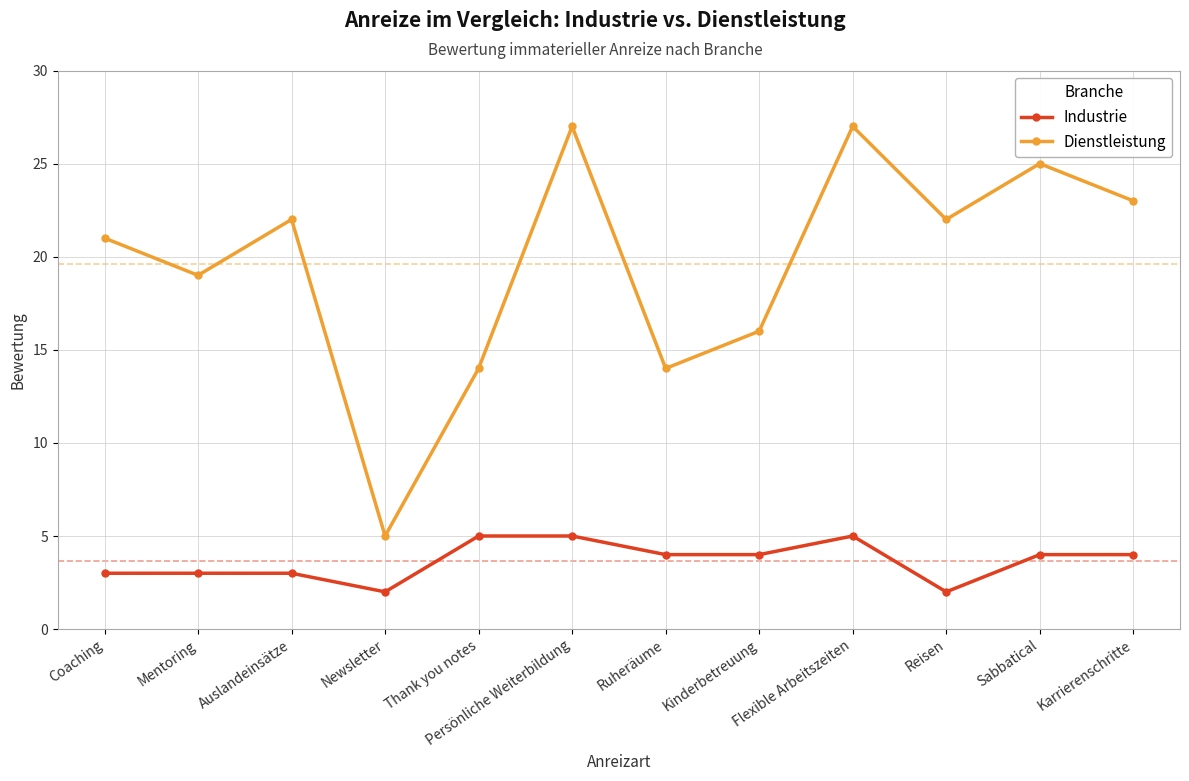

At which category does Dienstleistung reach its first local peak?

Auslandeinsätze